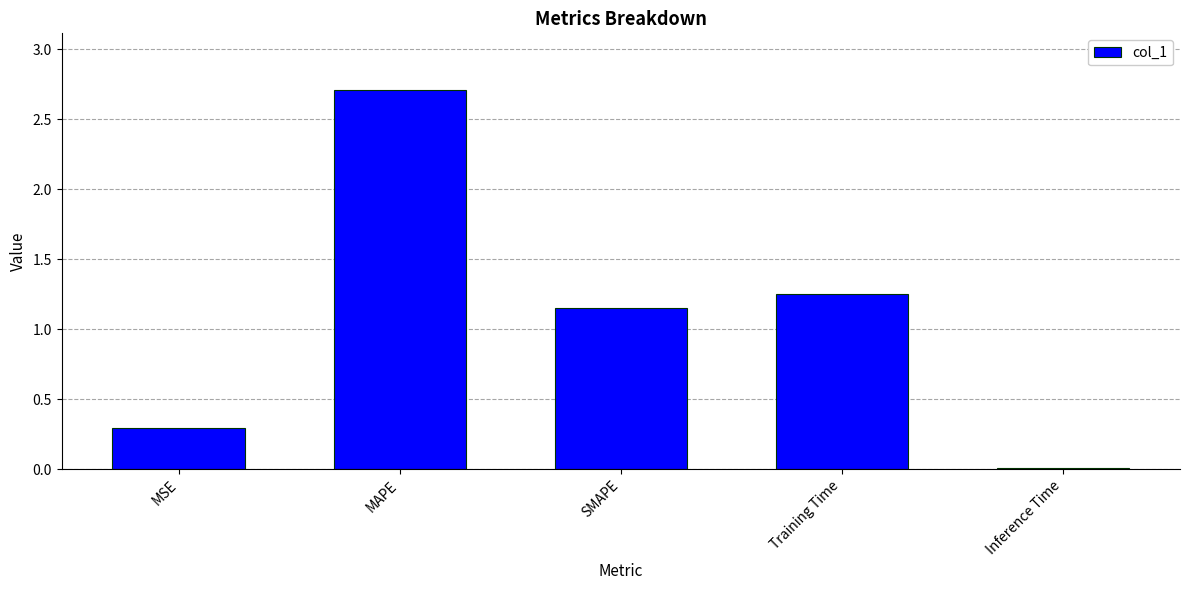

What value does the data have at MAPE?

2.7